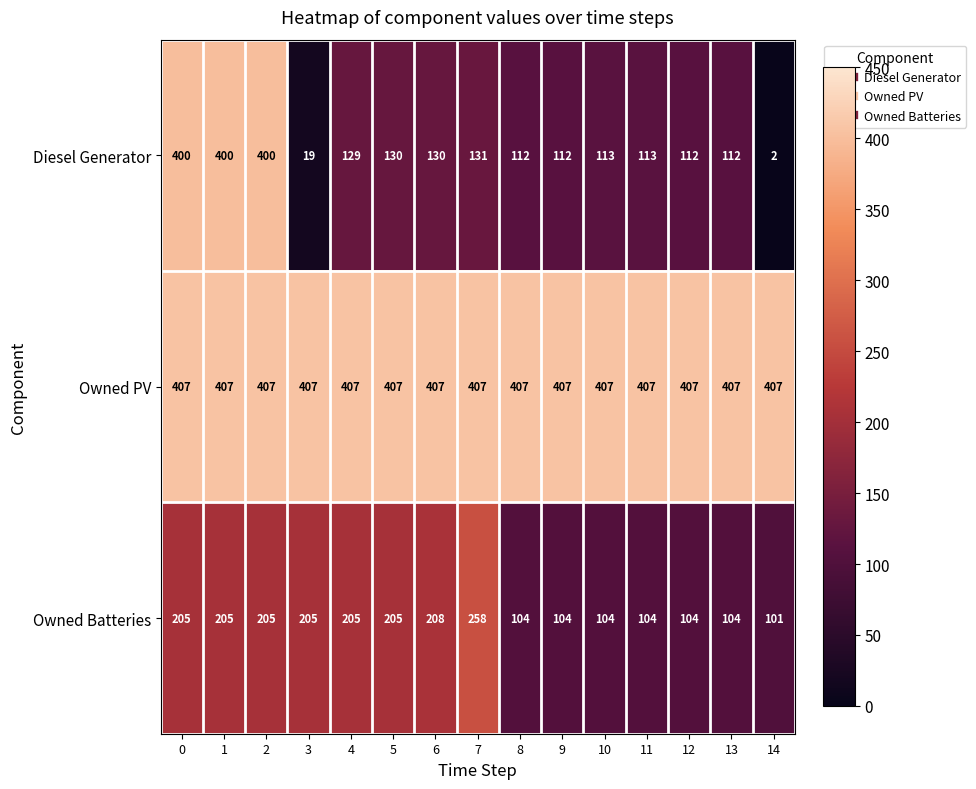

What is the approximate value of Diesel Generator at 0, to the nearest 5?

400